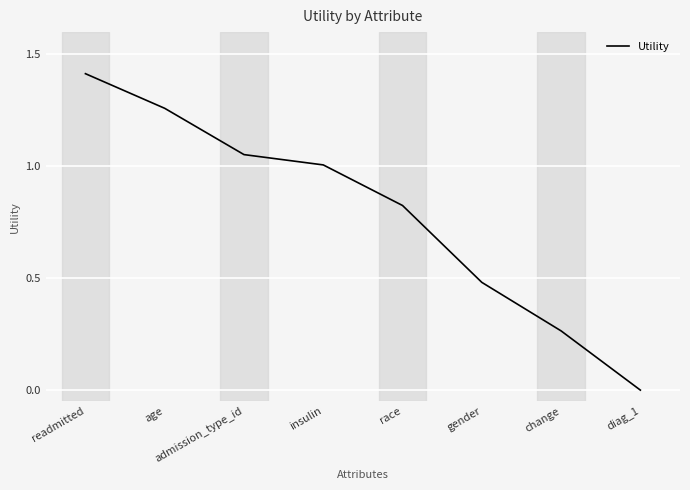

How many values are below 1?

4